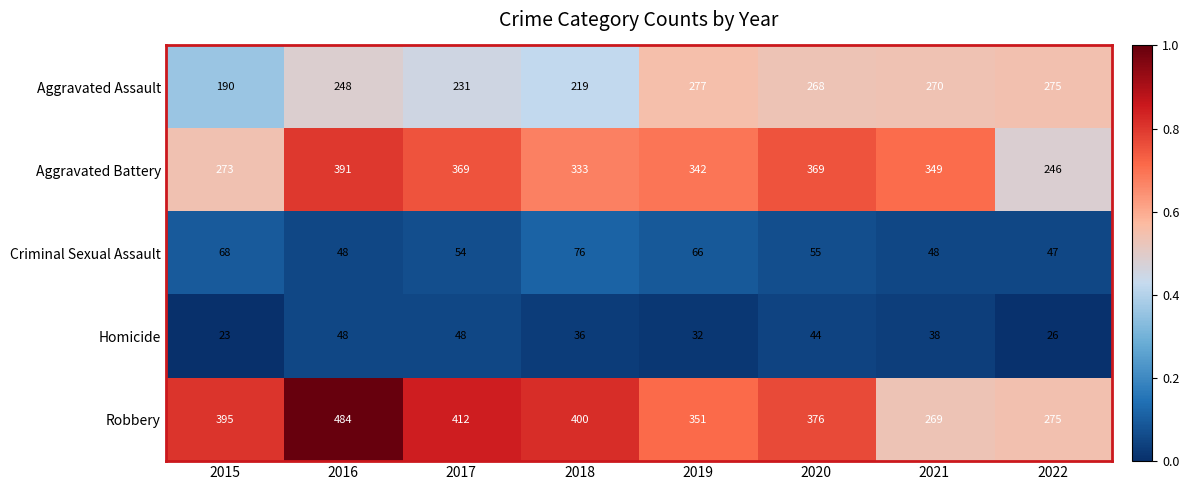

What value does the Robbery series have at 2021?

269